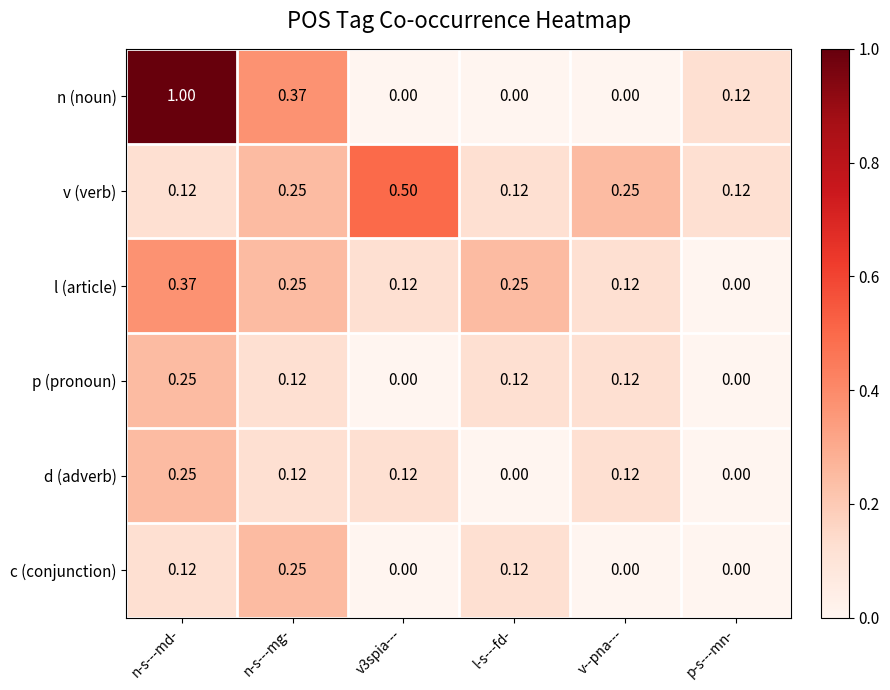

What is the difference between the highest and lowest values at n-s---md-?

0.9